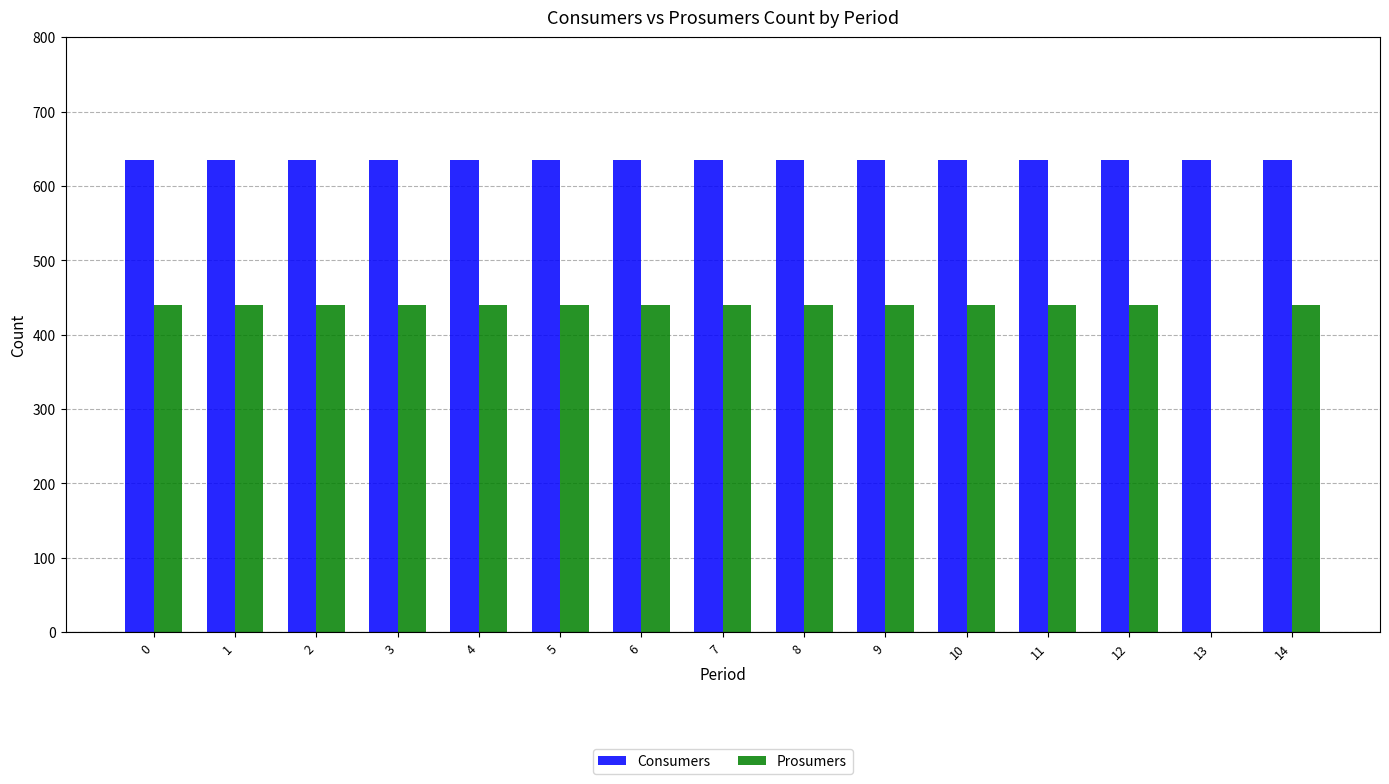

Which series has the widest spread of values?

Prosumers